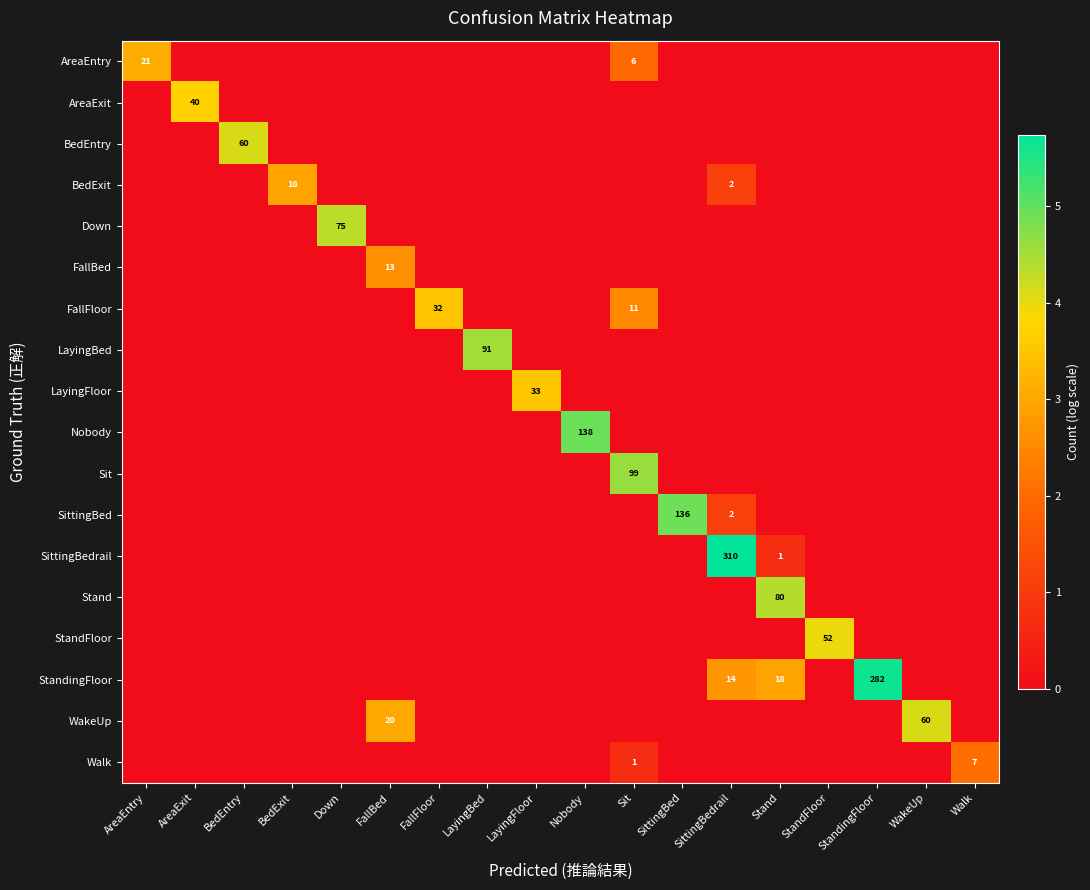

The Walk series shows 0.0 at StandFloor. True or false?

True